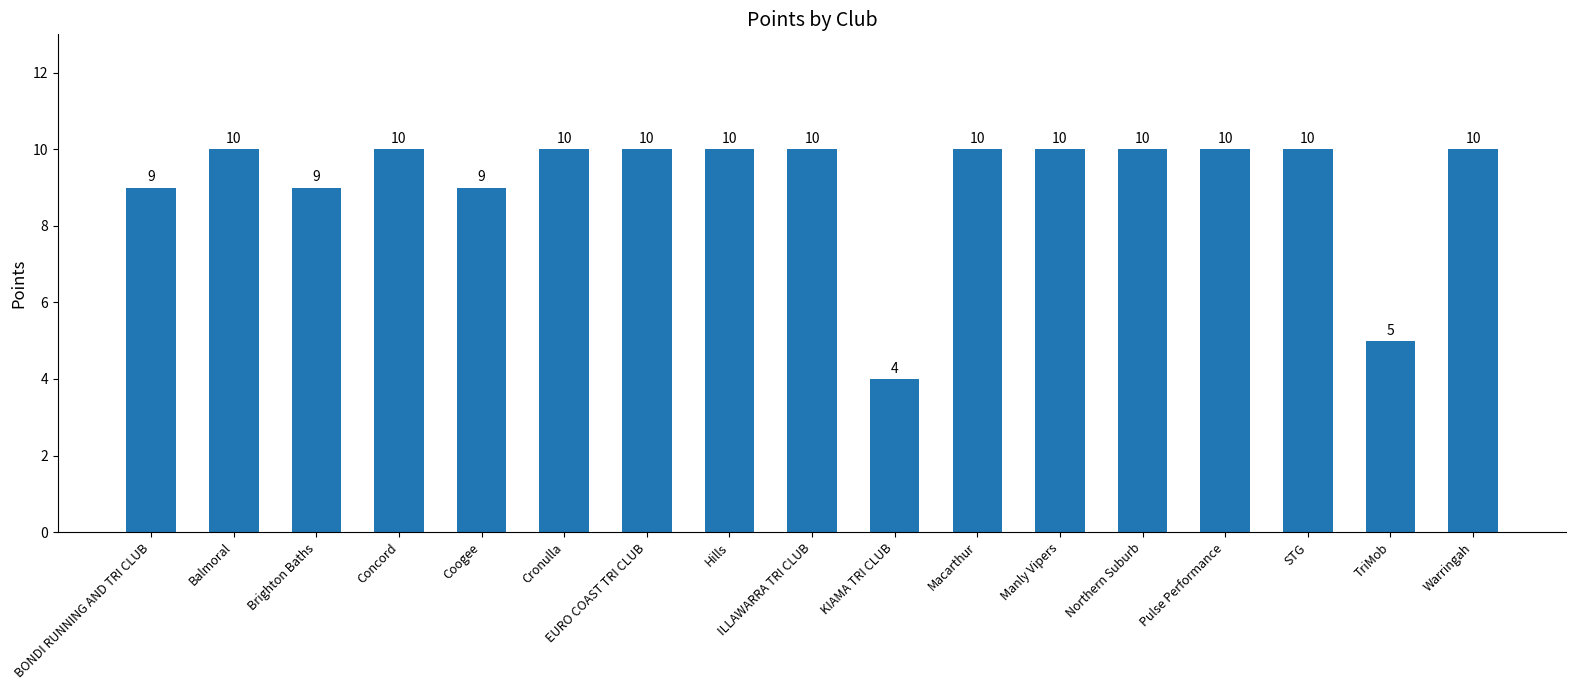

Reading right to left, what are all the values shown in this chart?

Warringah=10	TriMob=5	STG=10	Pulse Performance=10	Northern Suburb=10	Manly Vipers=10	Macarthur=10	KIAMA TRI CLUB=4	ILLAWARRA TRI CLUB=10	Hills=10	EURO COAST TRI CLUB=10	Cronulla=10	Coogee=9	Concord=10	Brighton Baths=9	Balmoral=10	BONDI RUNNING AND TRI CLUB=9